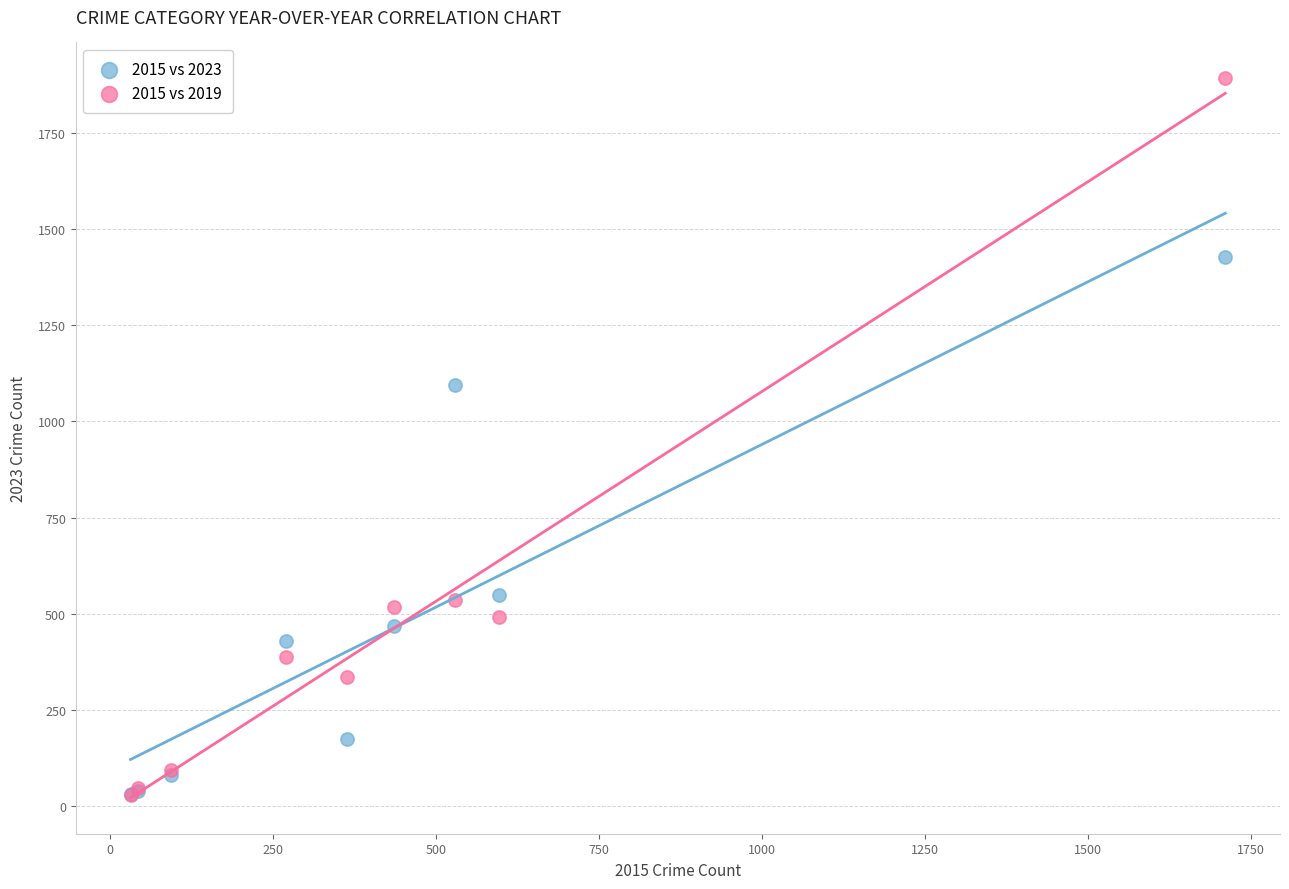

Which series has the widest spread of Y values?

2015 vs 2019